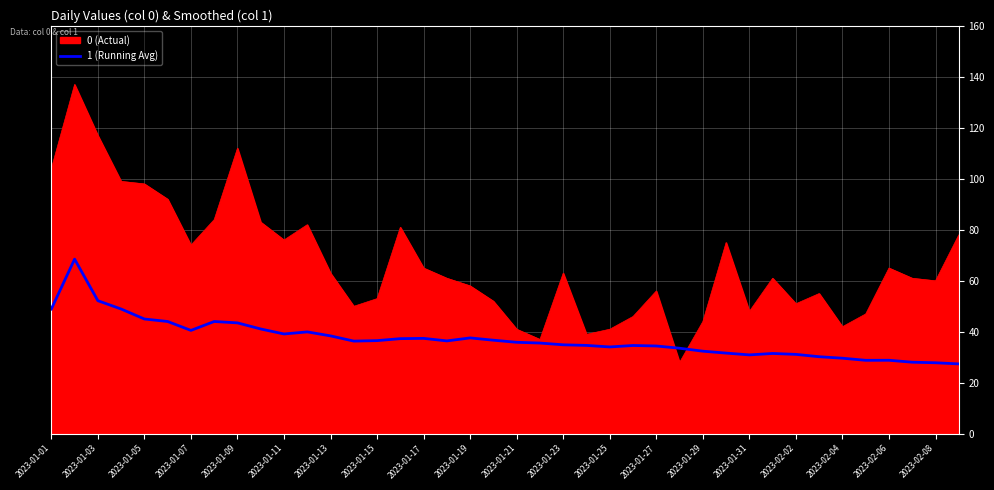

Which series has the widest spread of values?

0 (Actual)